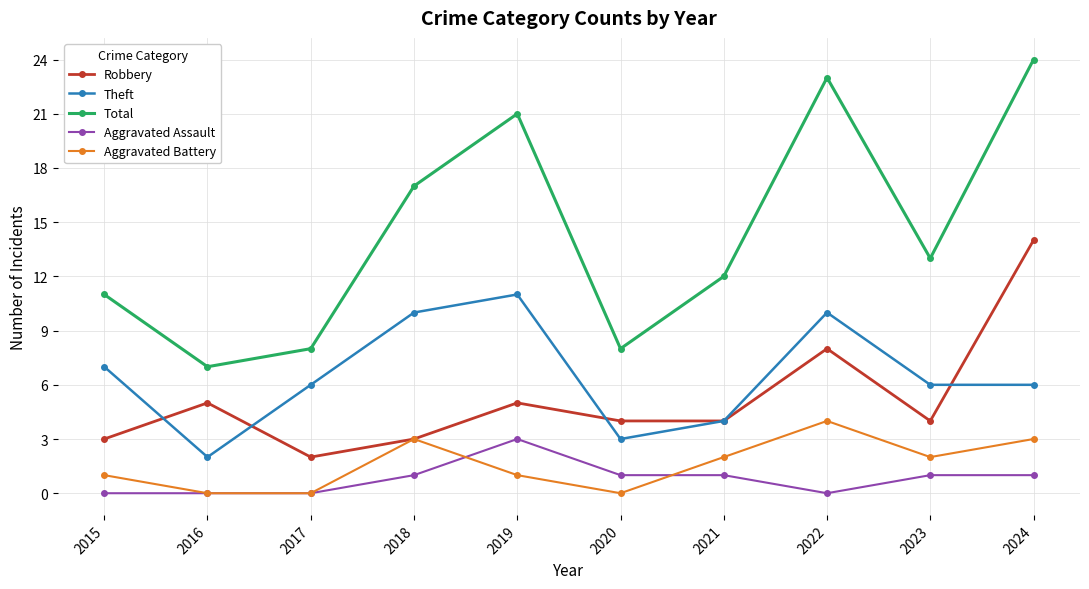

Reading left to right, list all the values displayed in this chart.

Robbery: 2015=3	2016=5	2017=2	2018=3	2019=5	2020=4	2021=4	2022=8	2023=4	2024=14
Theft: 2015=7	2016=2	2017=6	2018=10	2019=11	2020=3	2021=4	2022=10	2023=6	2024=6
Total: 2015=11	2016=7	2017=8	2018=17	2019=21	2020=8	2021=12	2022=23	2023=13	2024=24
Aggravated Assault: 2015=0	2016=0	2017=0	2018=1	2019=3	2020=1	2021=1	2022=0	2023=1	2024=1
Aggravated Battery: 2015=1	2016=0	2017=0	2018=3	2019=1	2020=0	2021=2	2022=4	2023=2	2024=3